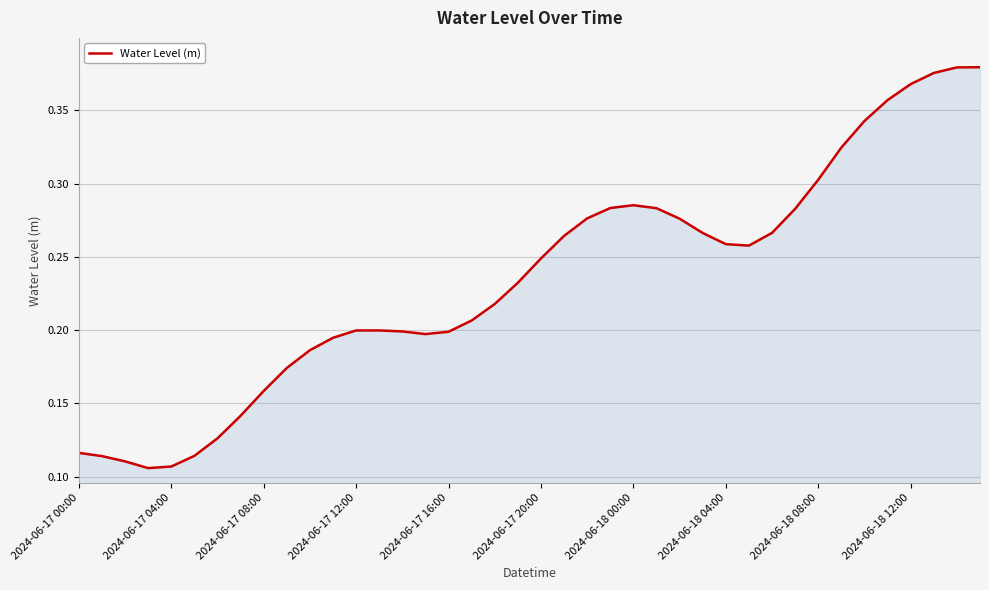

True or false: the data shows 0.3 at 2024-06-18 08:00.

True